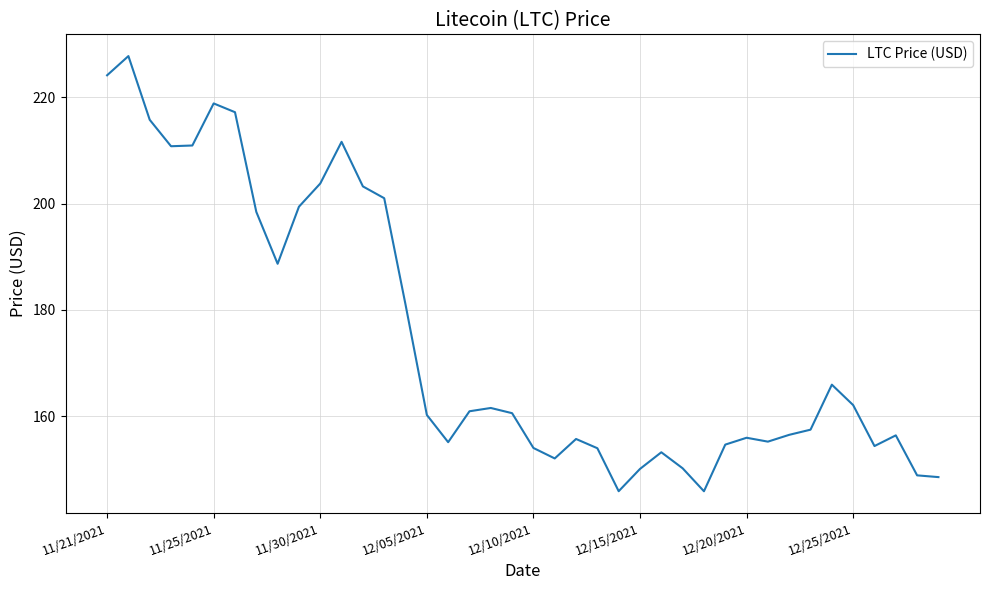

What is the smallest value displayed?

145.9